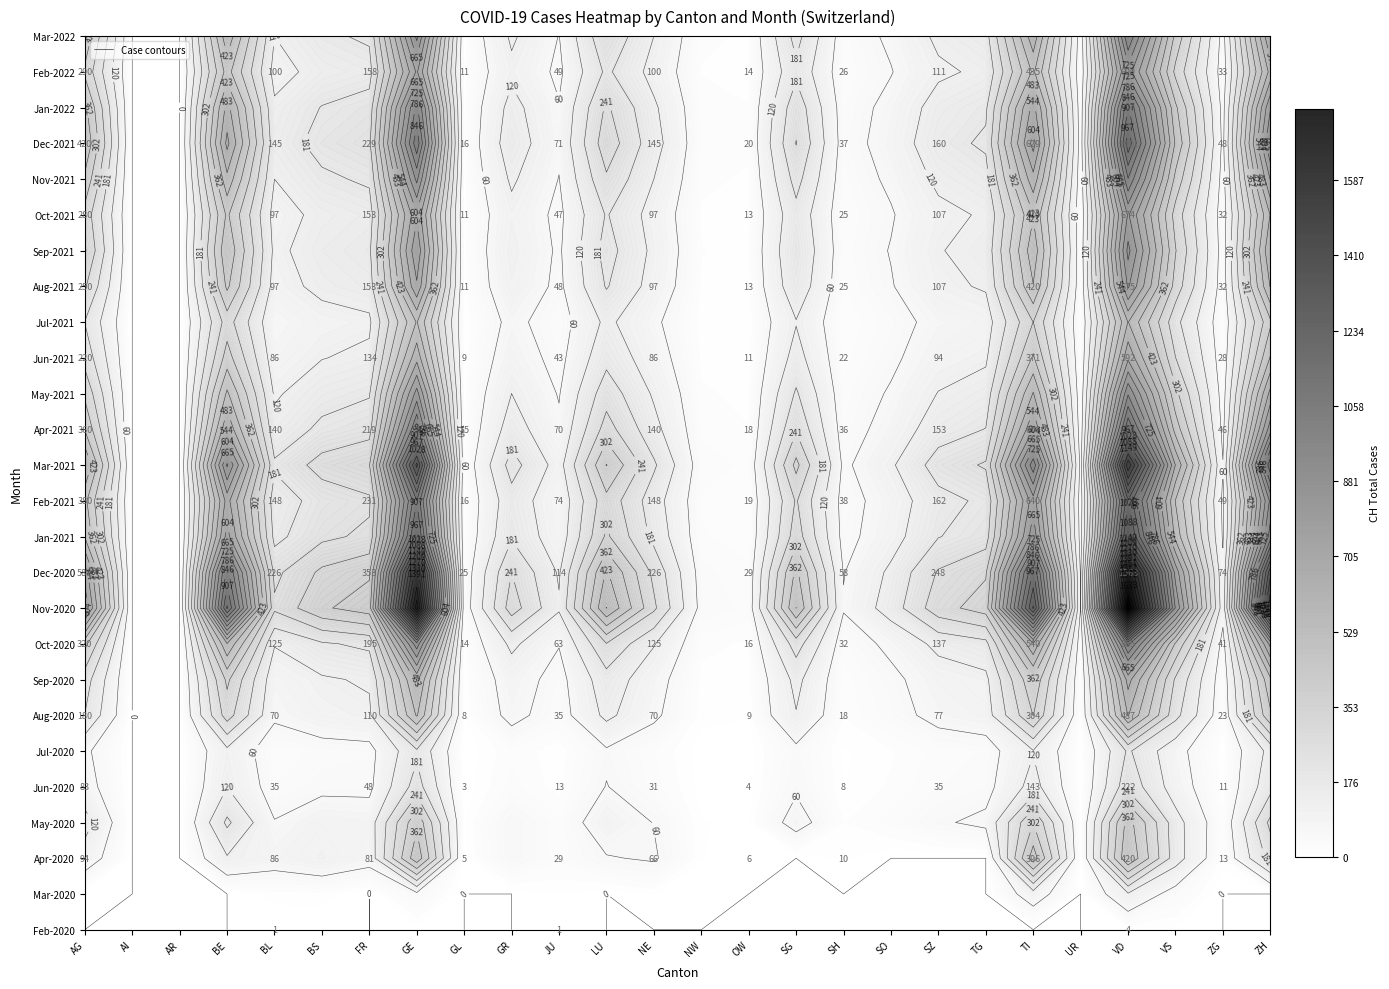

What is the average value of the SZ series?

172